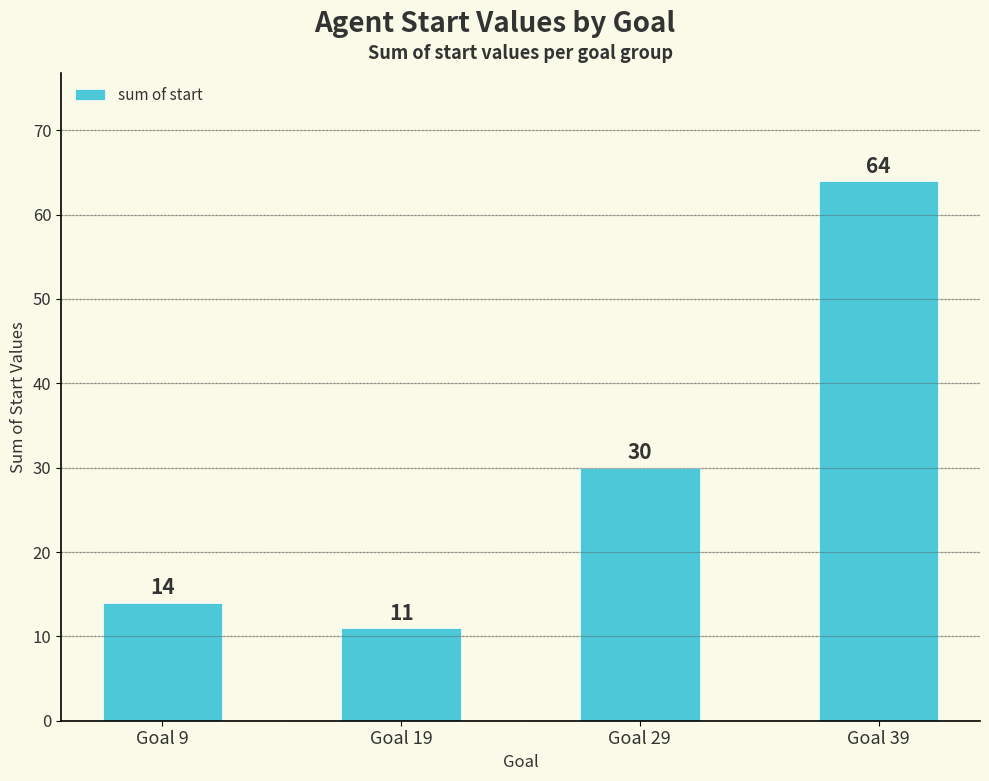

What is the difference between the maximum and minimum values?

53